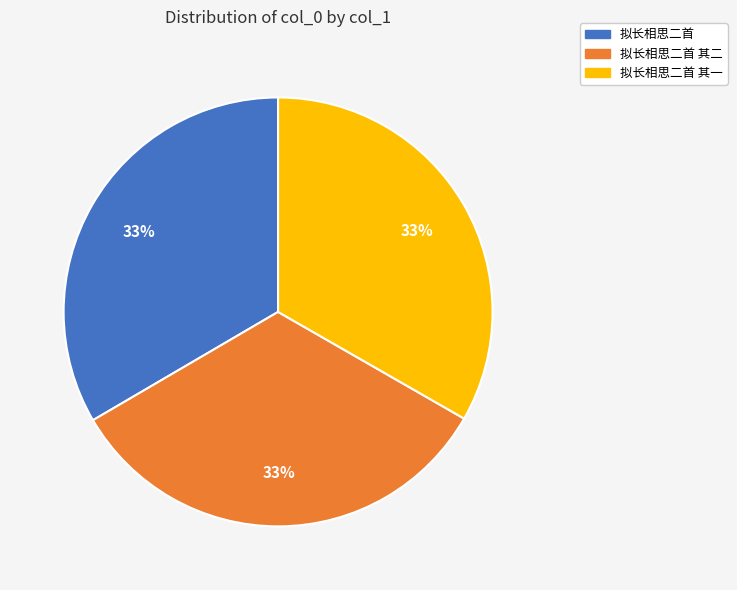

Does any single category account for the majority?

No